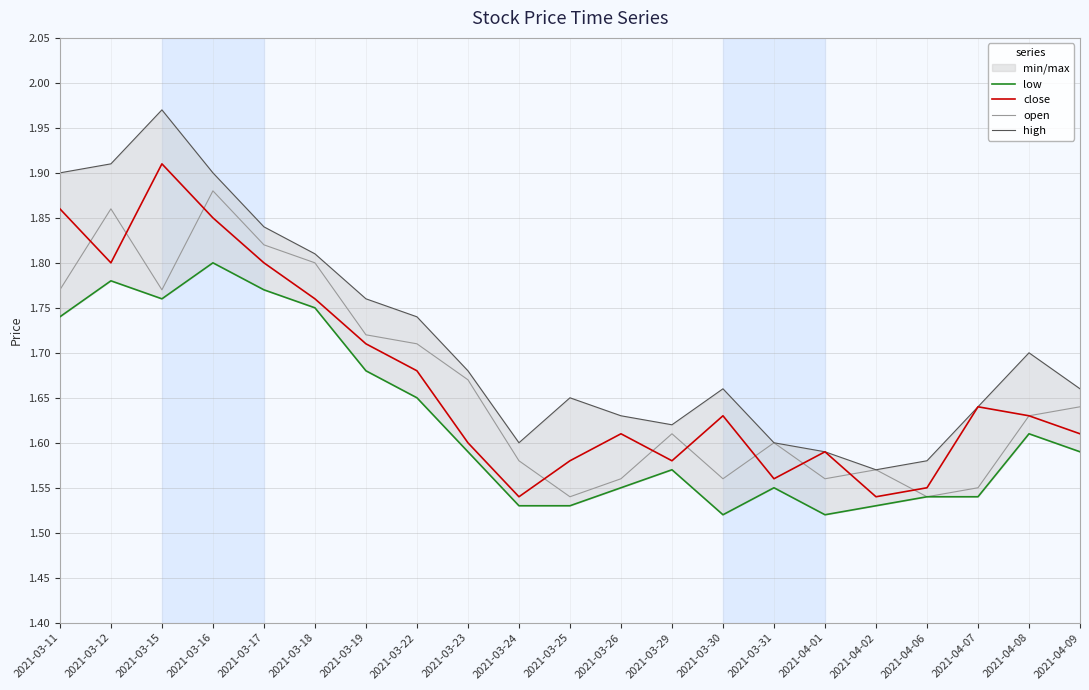

At which category does close reach its first local valley?

2021-03-12